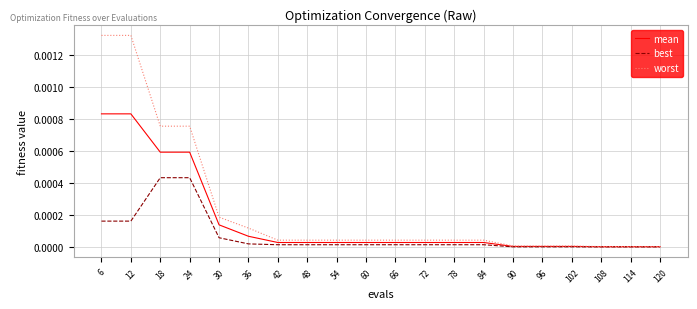

Which series has the largest total across all categories?

worst